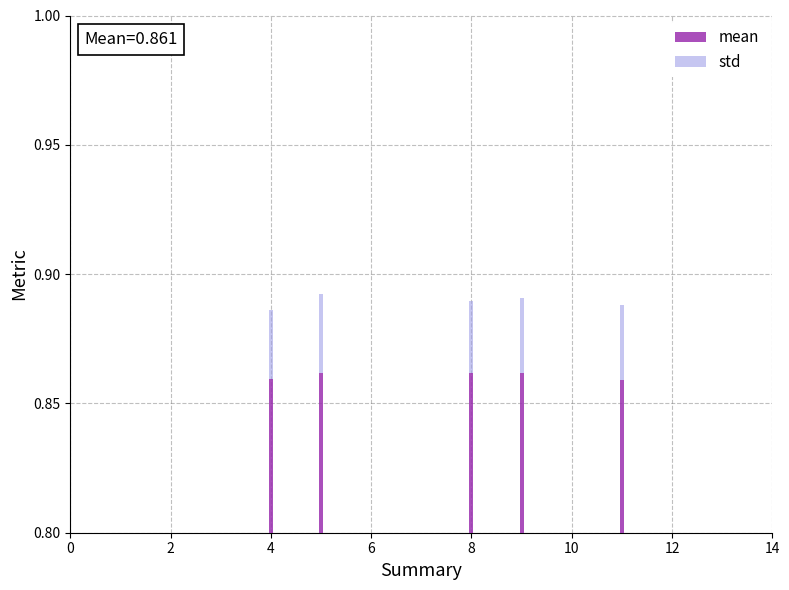

How many categories are shown in the chart?

5